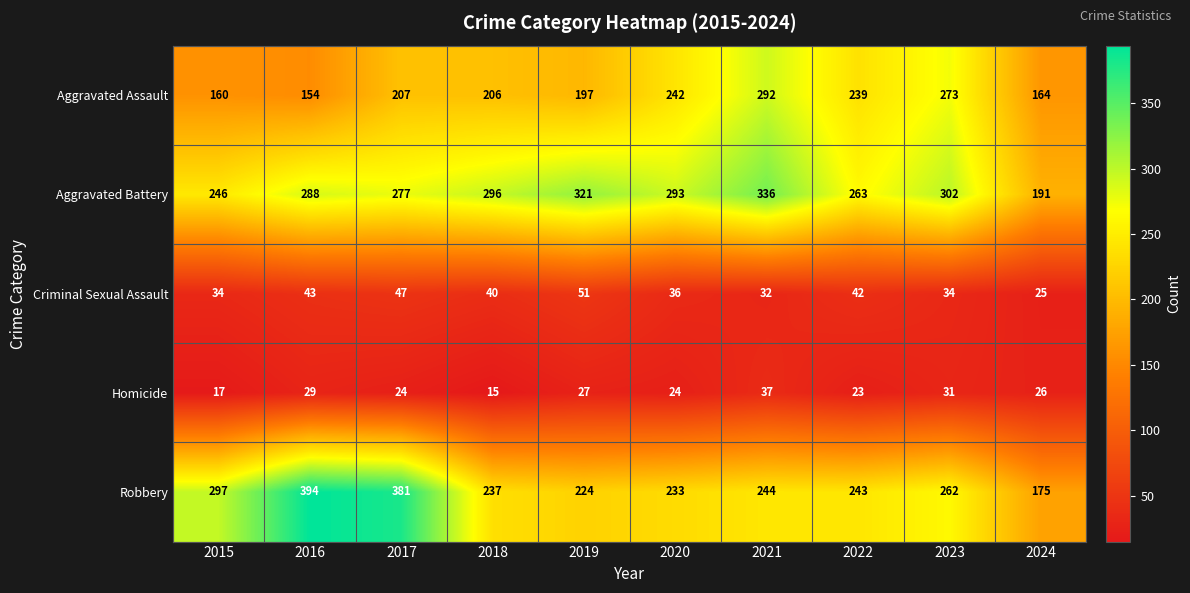

Is it true that Homicide equals 47 at 2024?

False